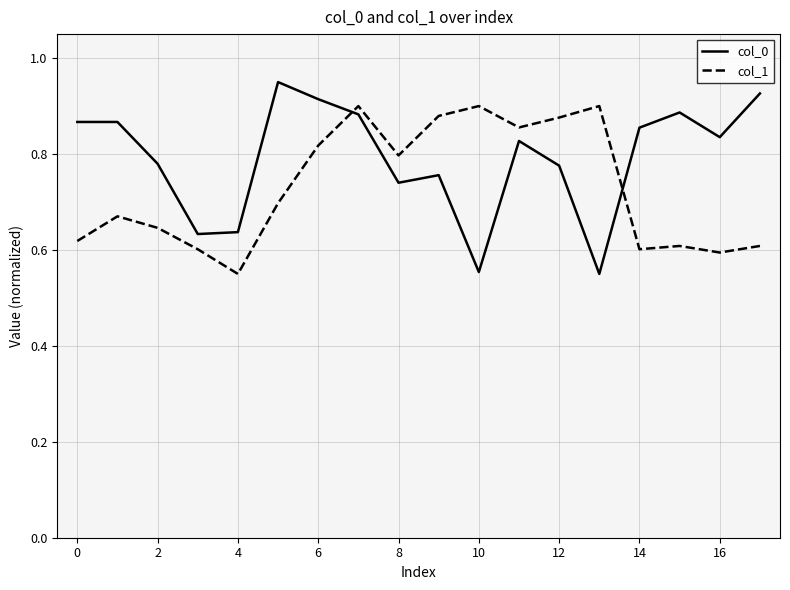

True or false: col_1 has more than 1 interior local peaks.

True